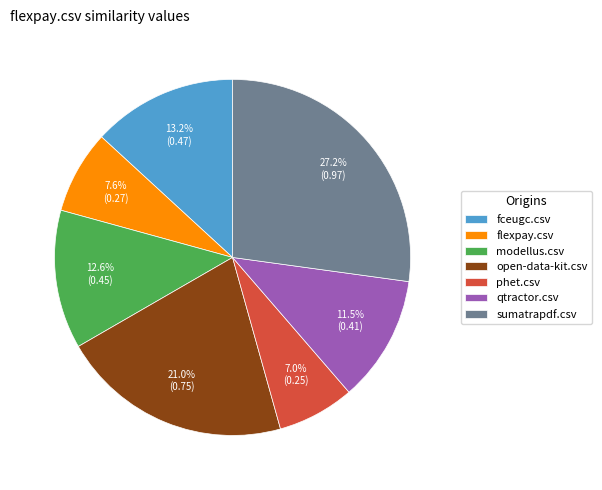

Does any single category account for the majority?

No